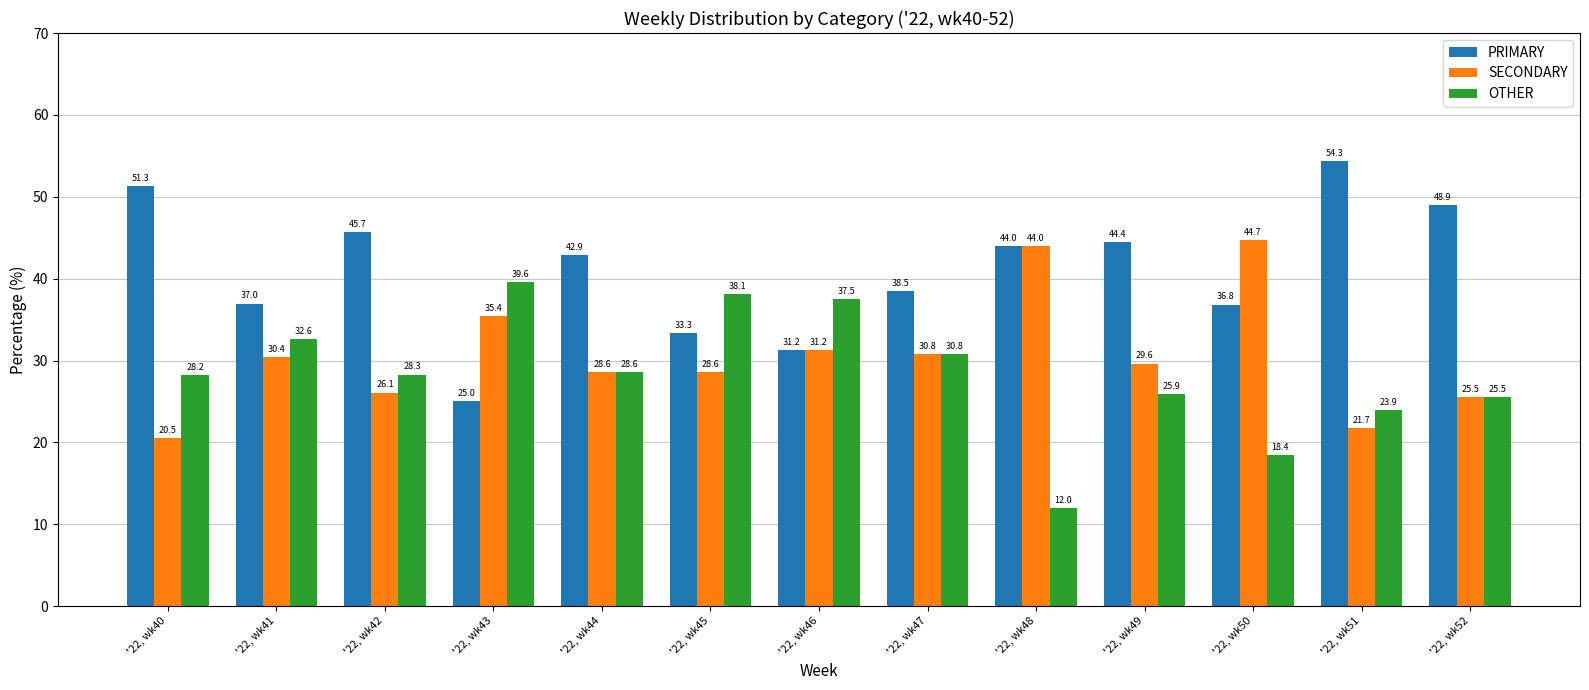

At how many categories does at least one series exceed 50?

2